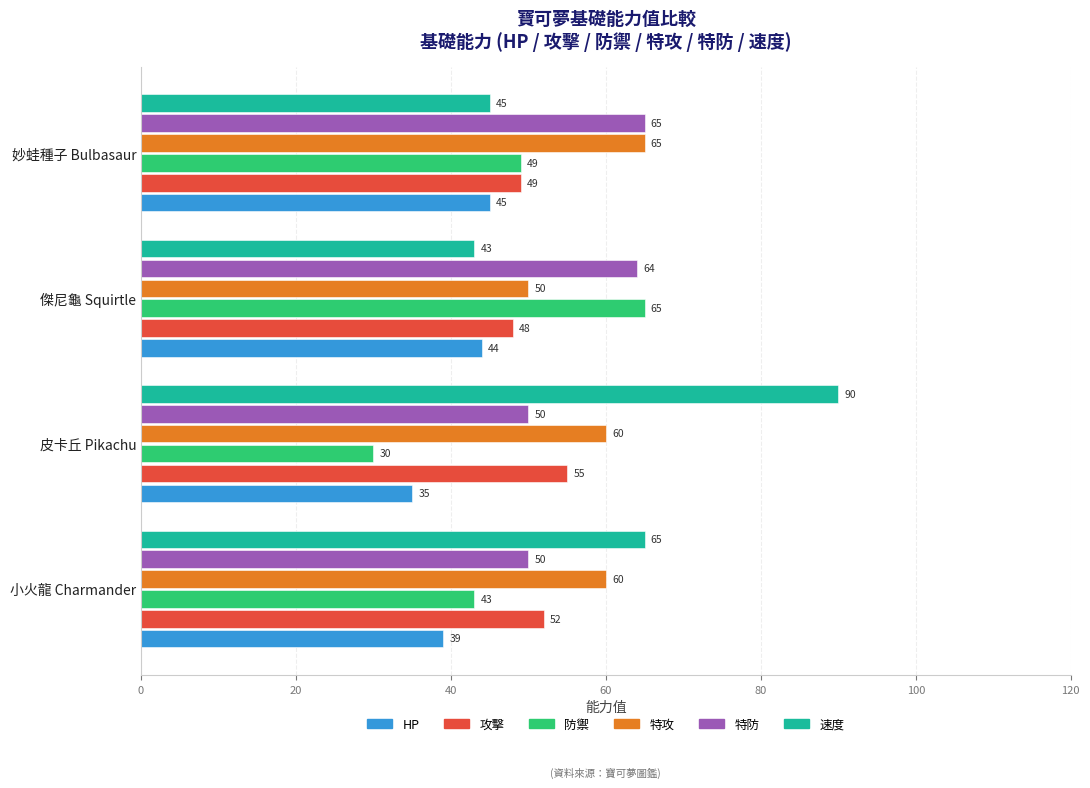

Where is 速度 nearest to the value 66?

小火龍 Charmander